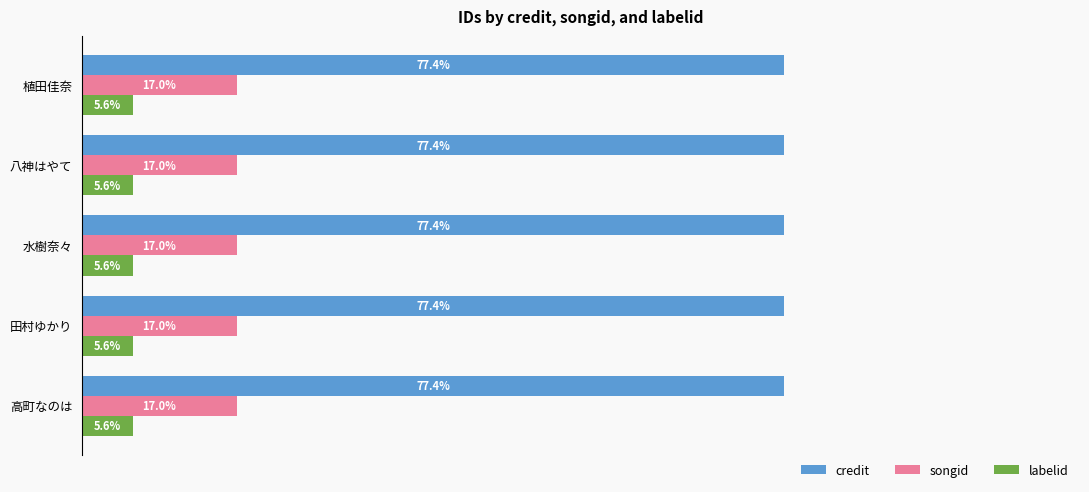

Is the value of songid at 水樹奈々 greater than the value of labelid at 八神はやて?

Yes